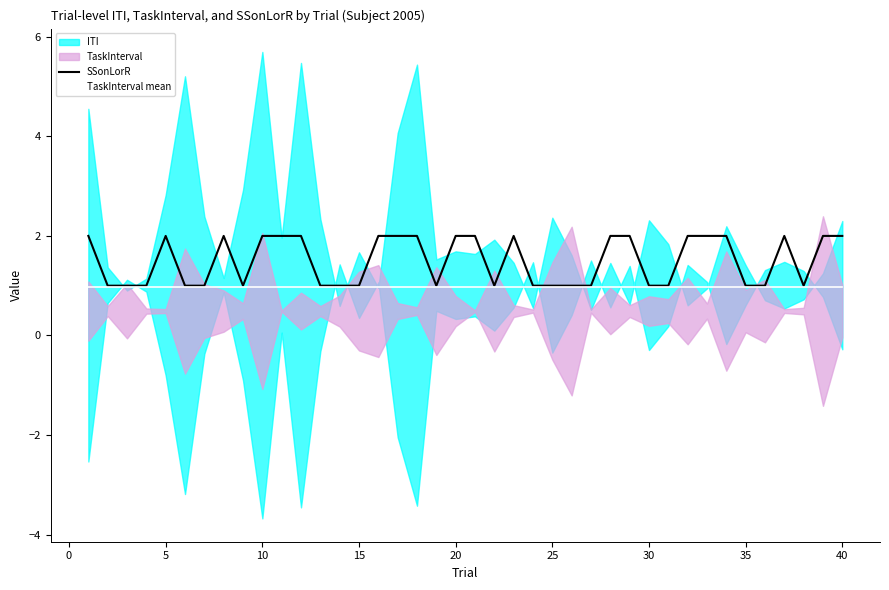

Is it true that TaskInterval mean equals 0.2 at 15?

False